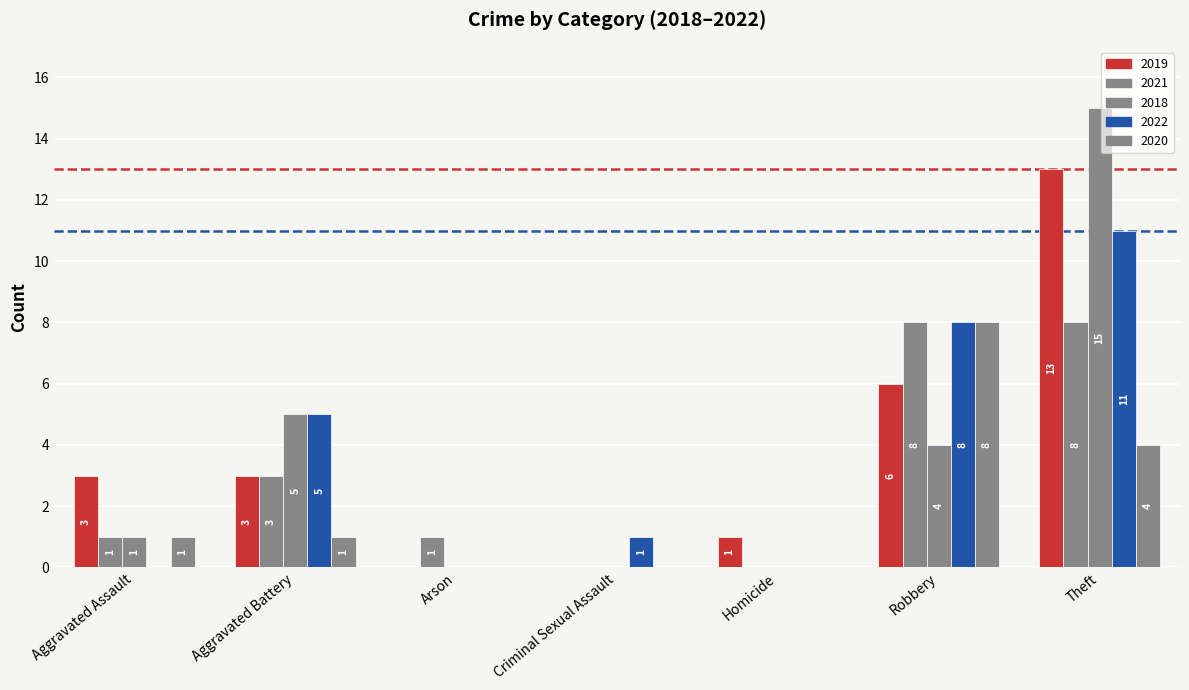

Are the bars grouped side by side (vs. stacked)?

Yes